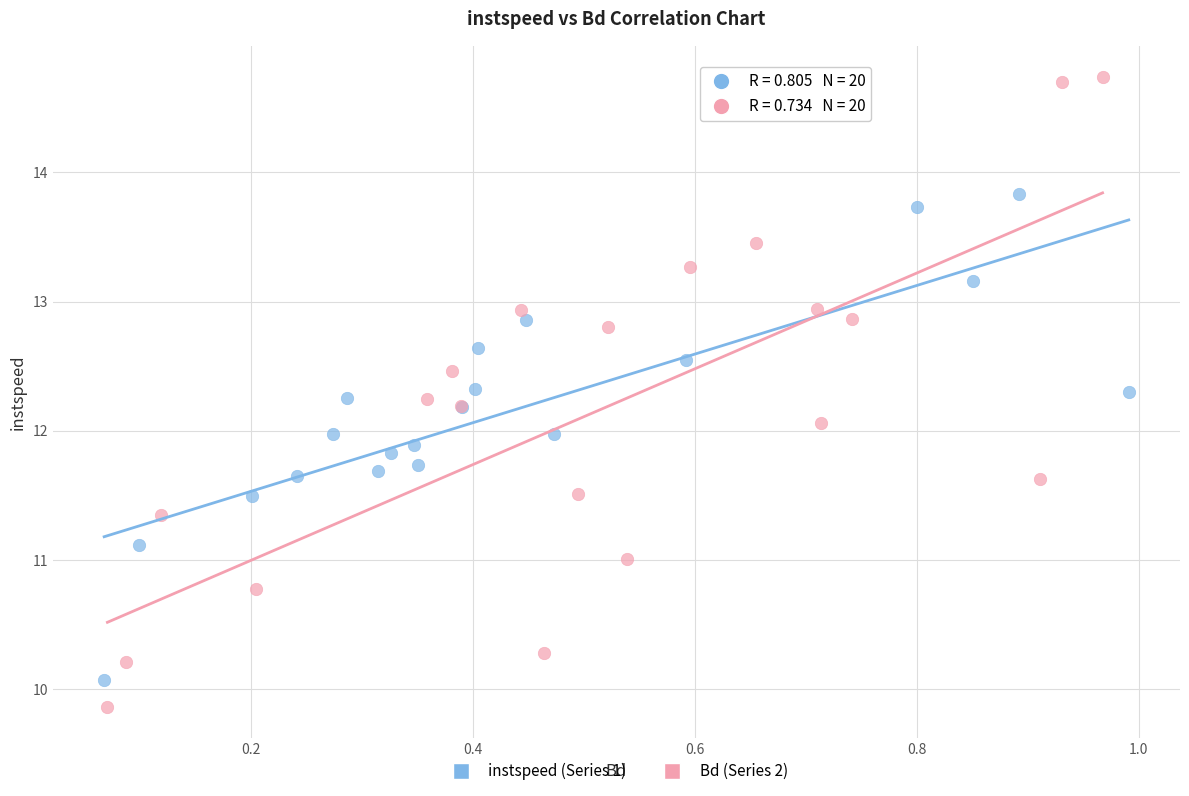

Which series has the largest Y range (max minus min)?

Bd (Series 2)